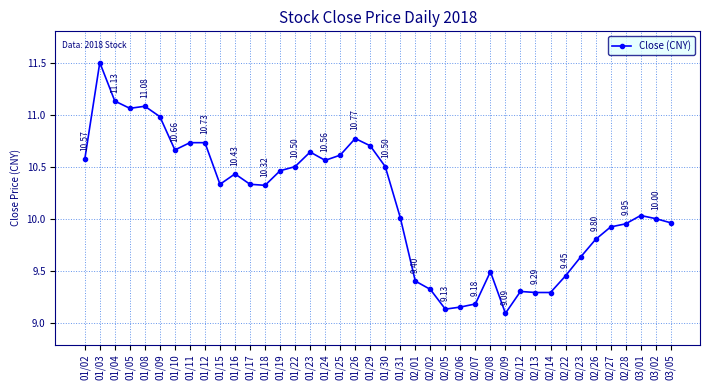

Where is the first local minimum?

01/05